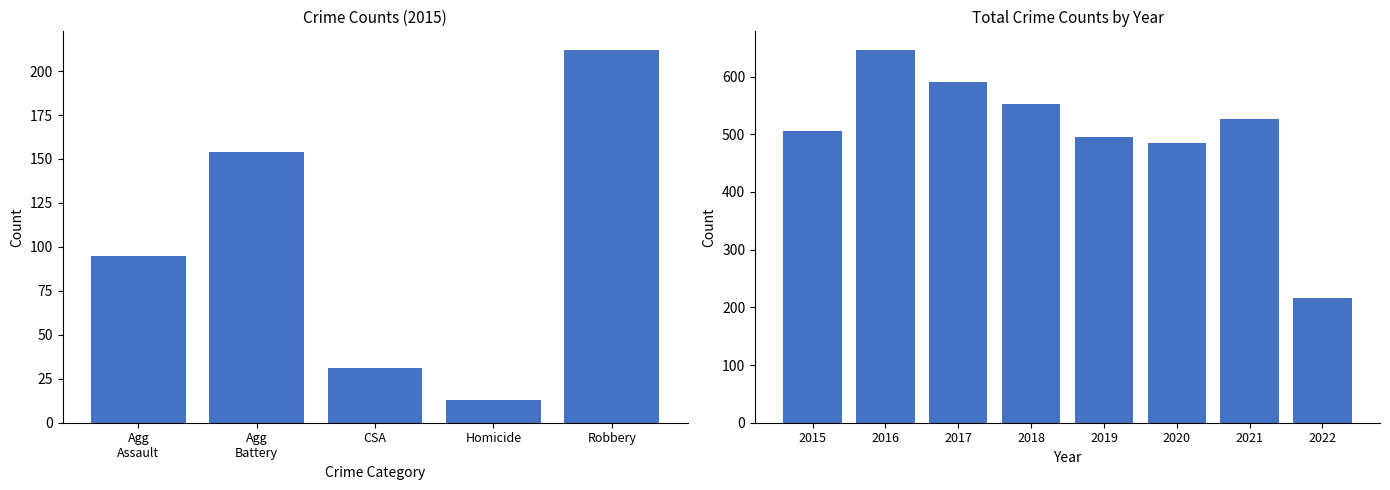

The value at 2019 is 332. True or false?

False